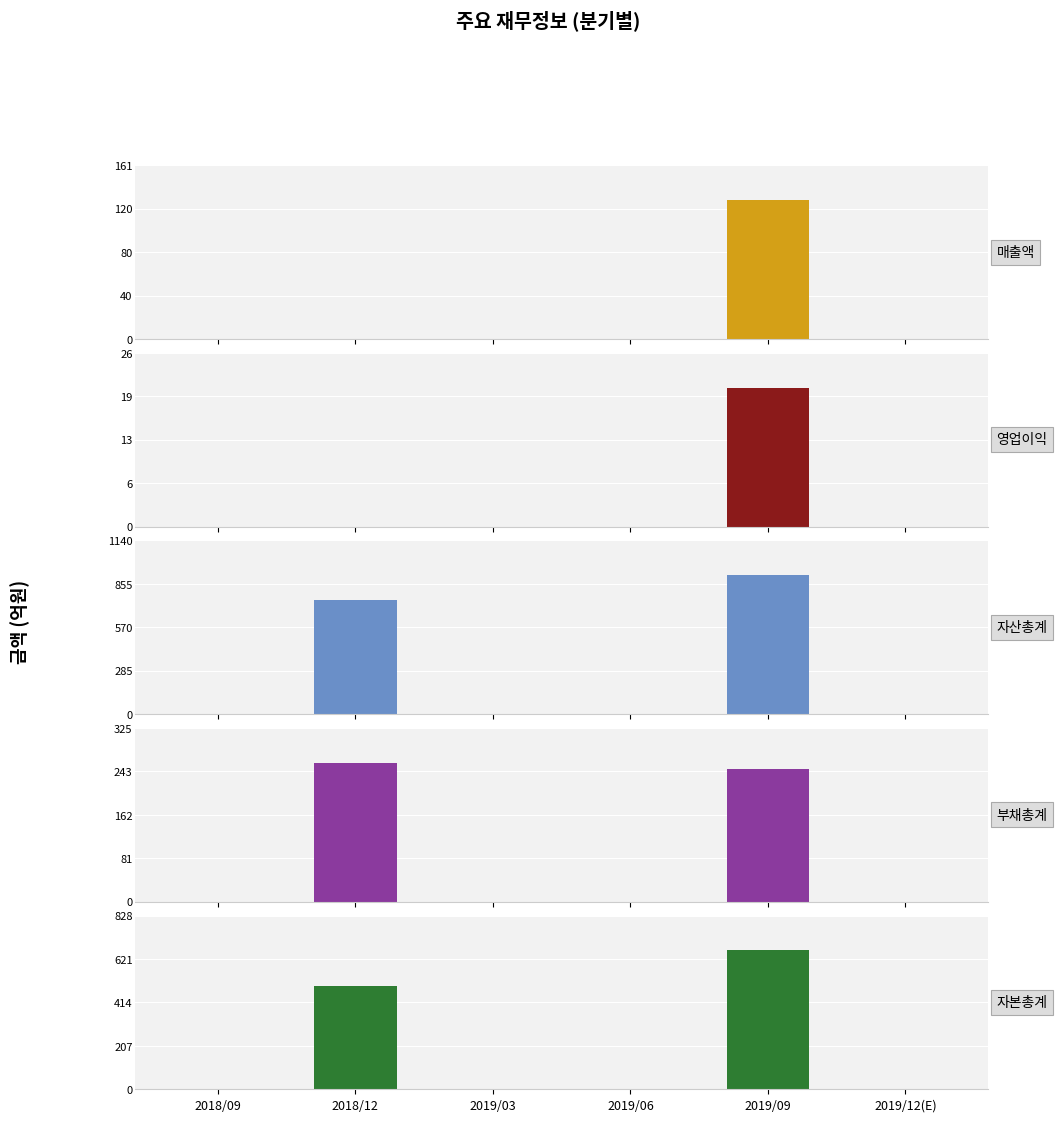

At which label does 자본총계 reach its peak?

2019/09